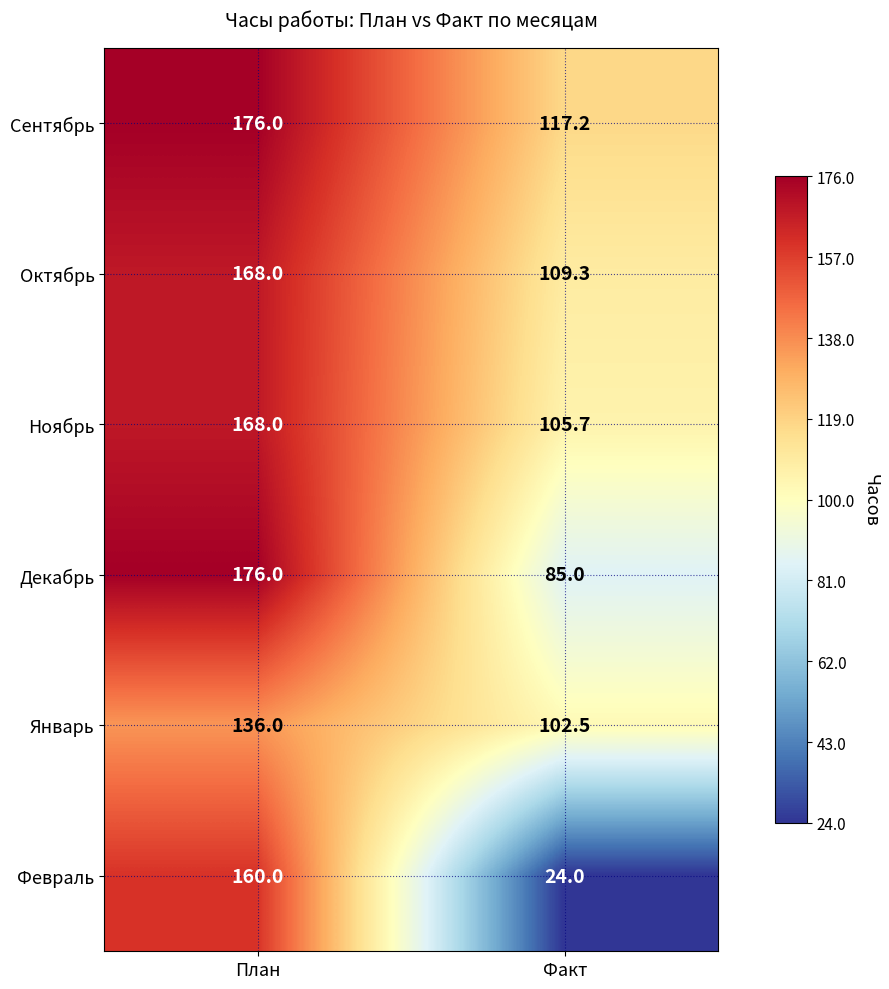

List the labels in order of Ноябрь value, largest first.

План, Факт